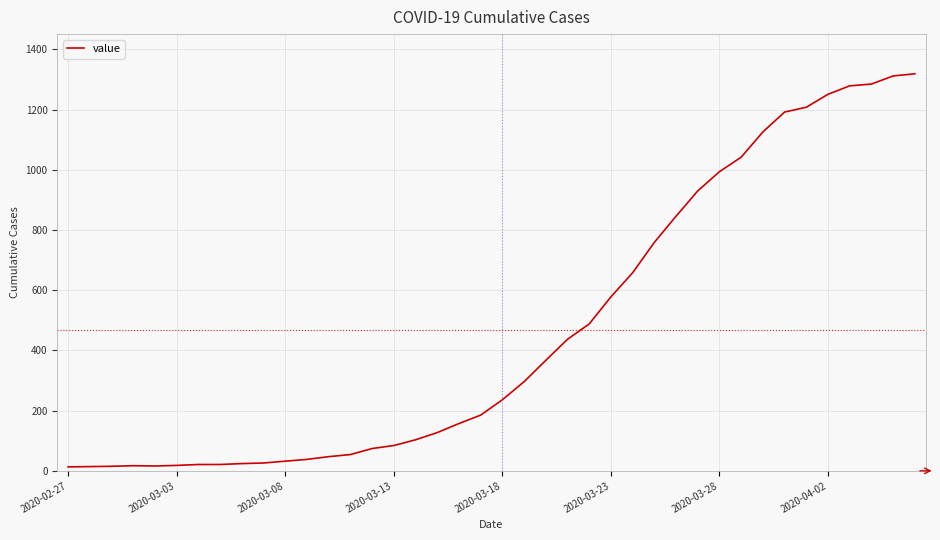

What is the maximum value shown in the chart?

1319